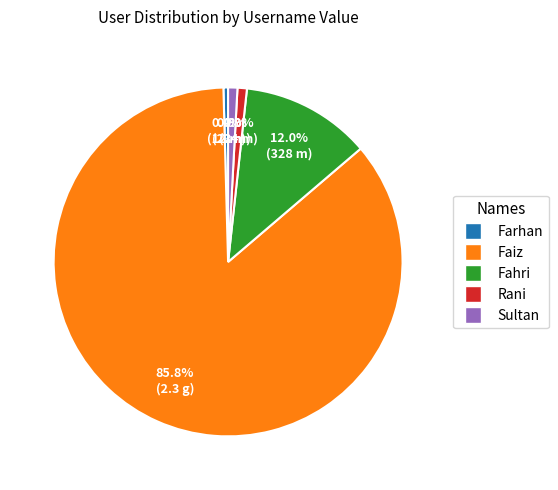

What portion of the pie excludes Farhan?

99.6%